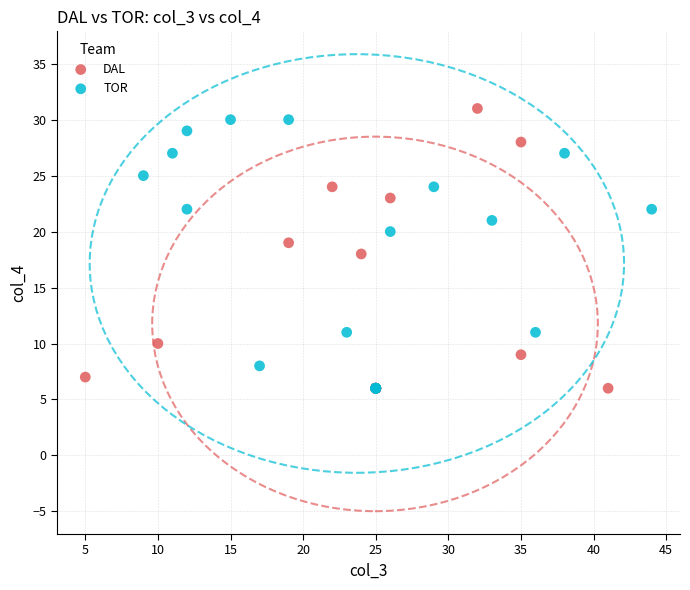

Which series has the widest spread of Y values?

DAL